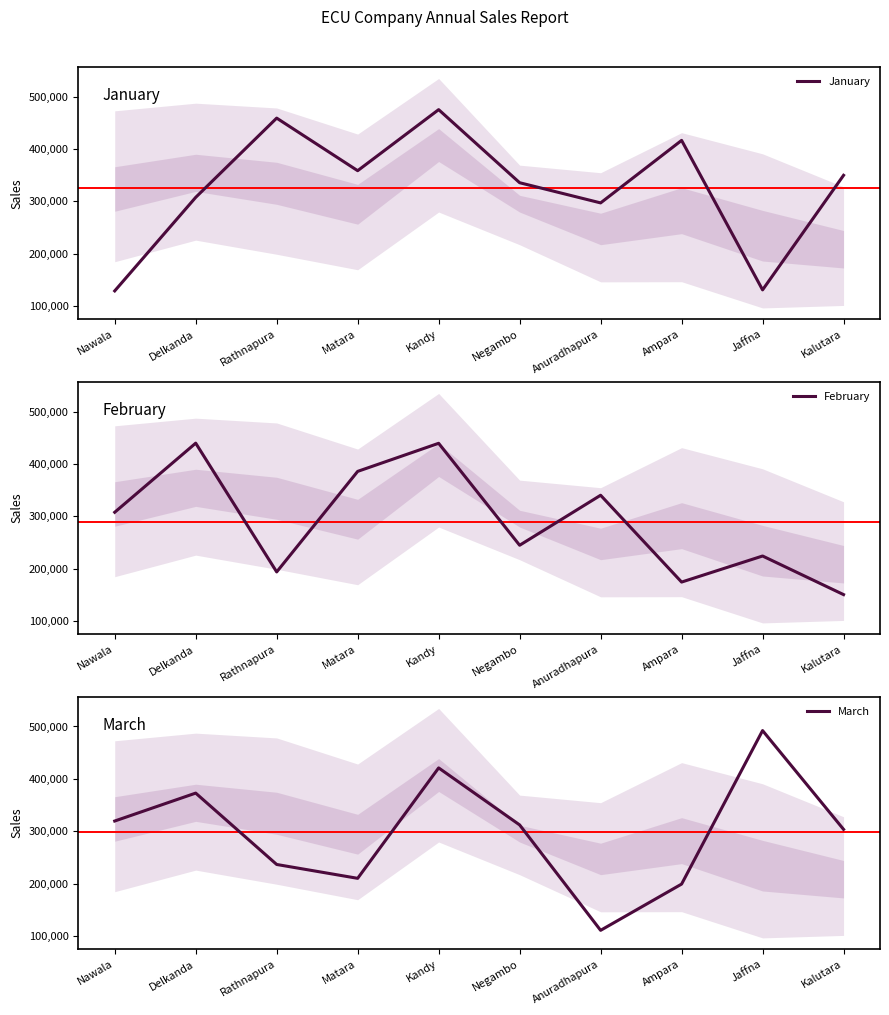

True or false: March has a value of 267618 at Ampara.

False